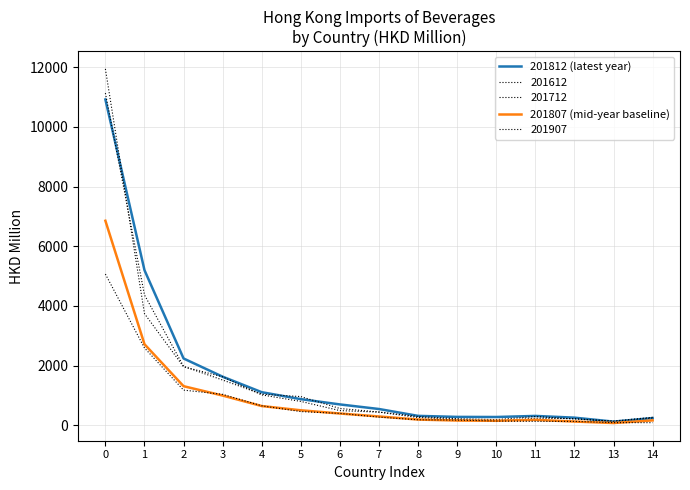

True or false: 201812 (latest year) has a value of 38.6 at 13.

False